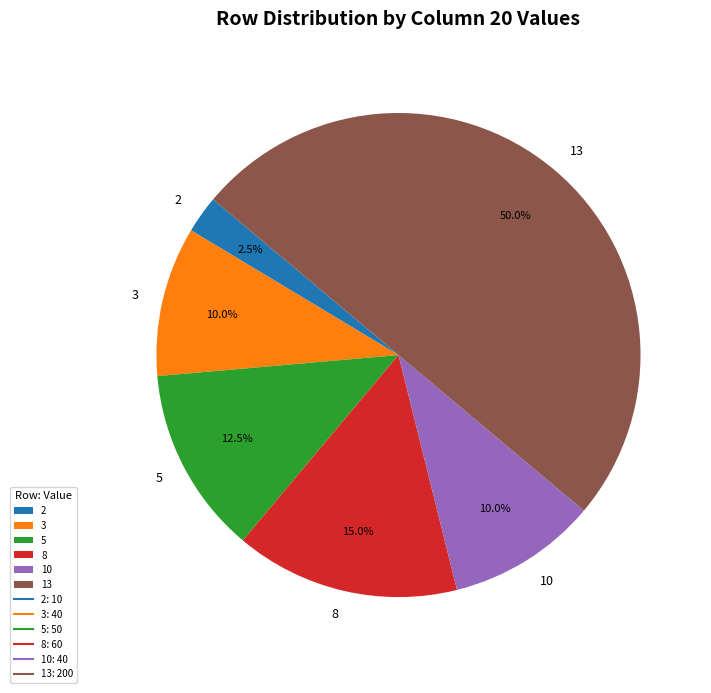

Does 5 account for over 50% of the chart?

No